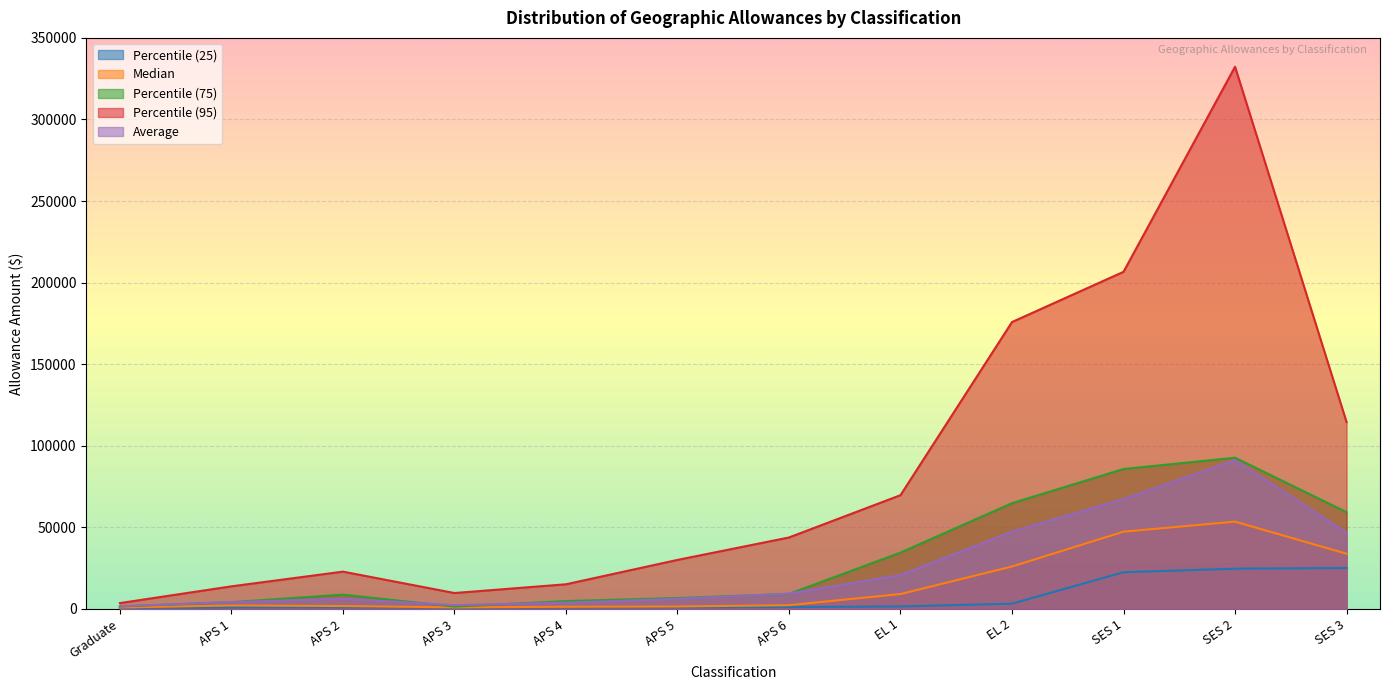

List the labels in order of Median value, smallest first.

Graduate, APS 3, APS 4, APS 5, APS 2, APS 1, APS 6, EL 1, EL 2, SES 3, SES 1, SES 2